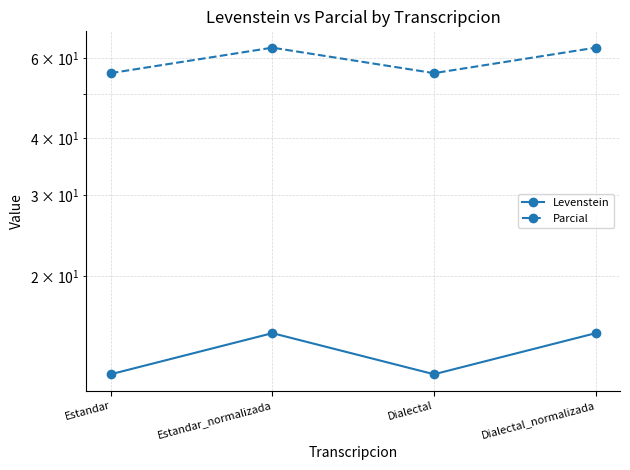

What is the greatest value displayed?

63.2